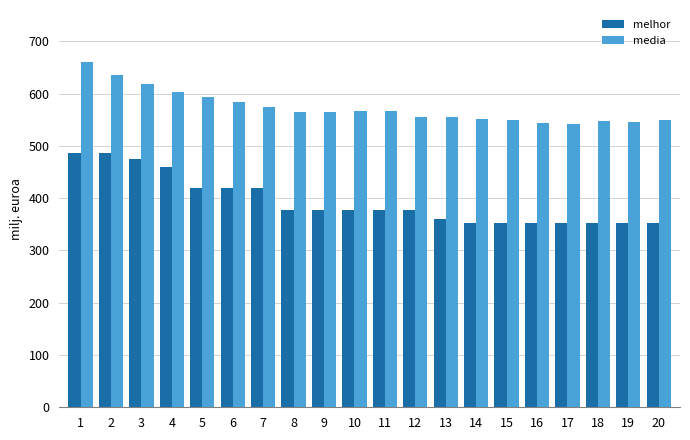

What is the difference between the maximum and minimum values in the melhor series?

133.0